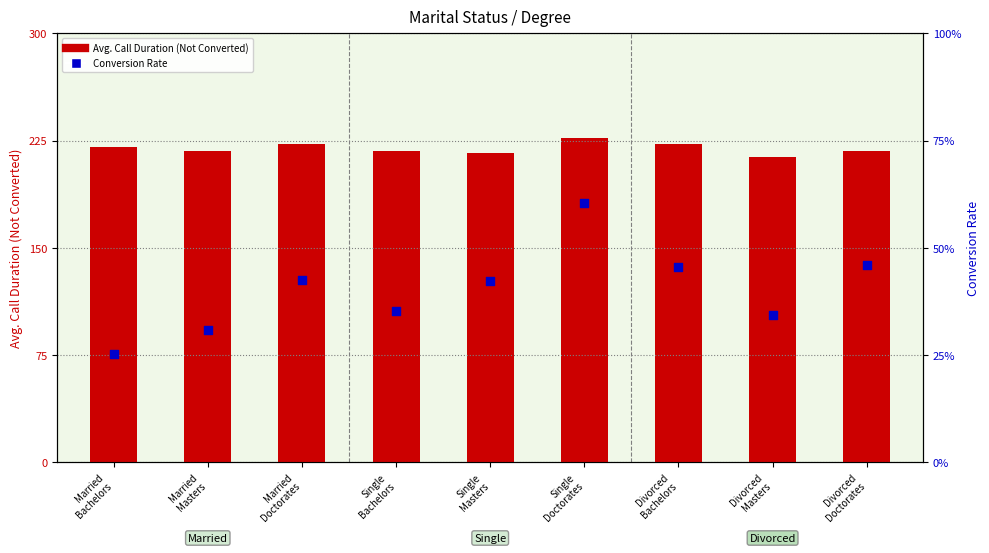

What is the total value across all series at Divorced
Masters?

214.0